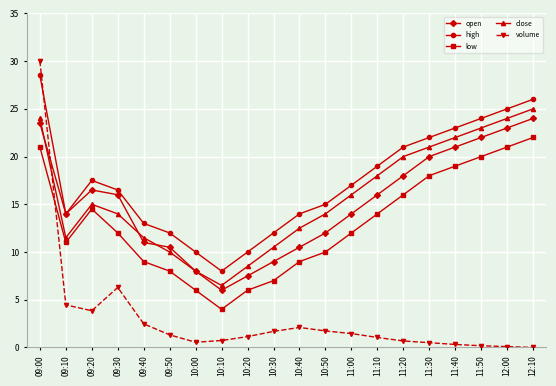

What are all the series names shown in the legend?

open, high, low, close, volume